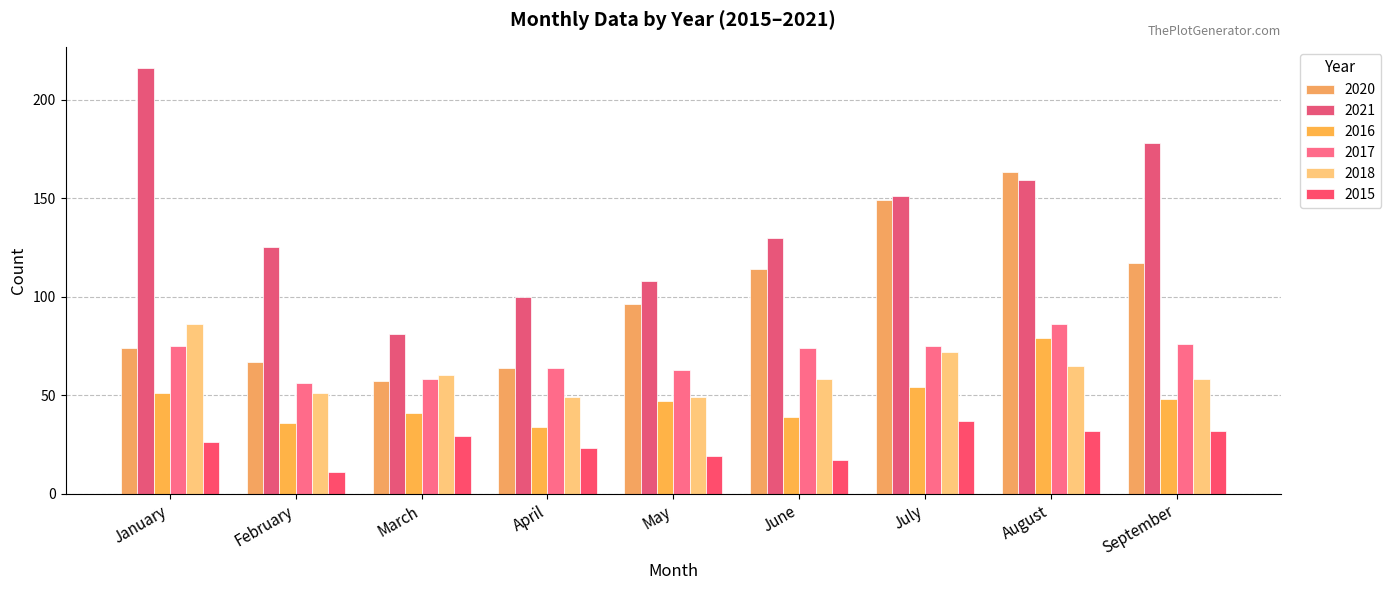

At which label does 2017 reach its minimum?

February